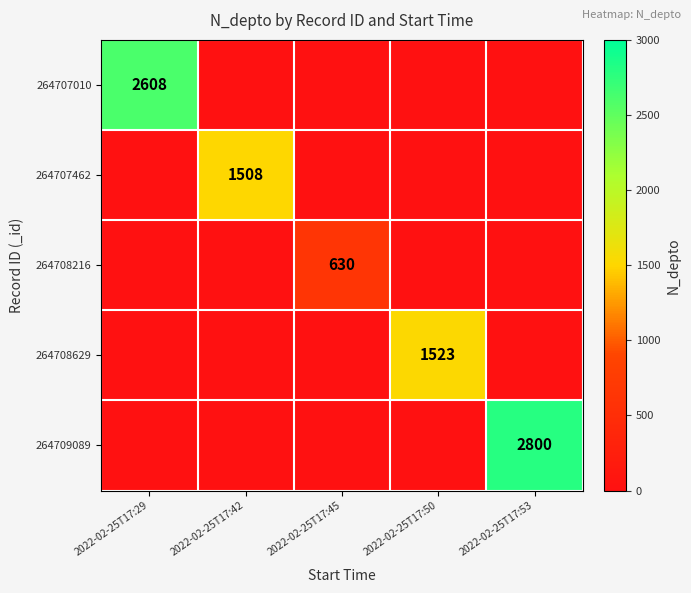

The 264708216 series shows 382 at 2022-02-25T17:45. True or false?

False